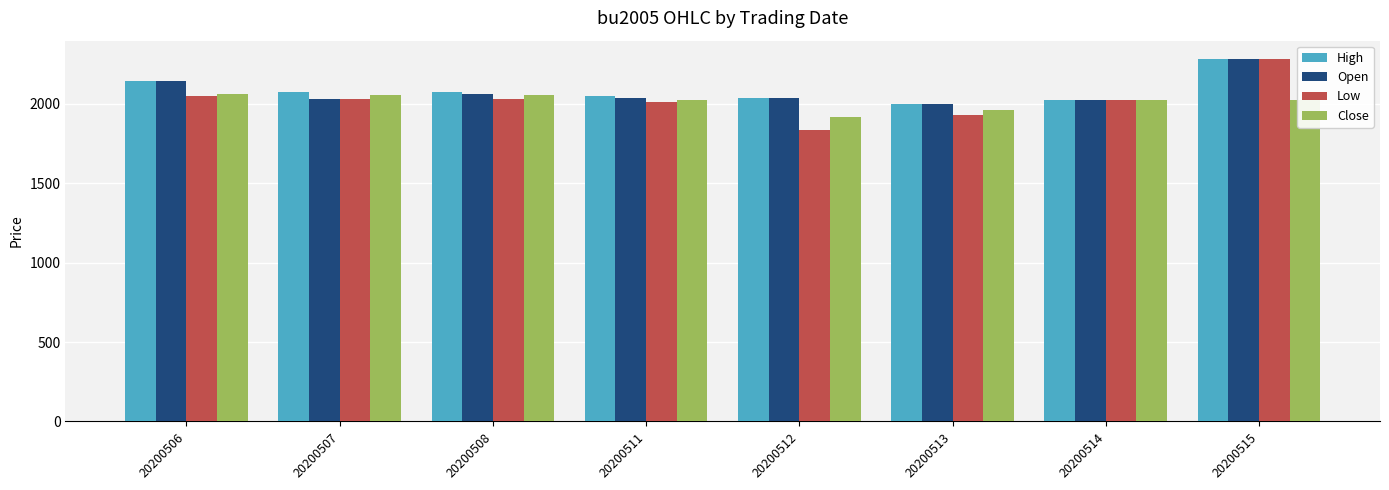

Which series has the widest spread of values?

Low